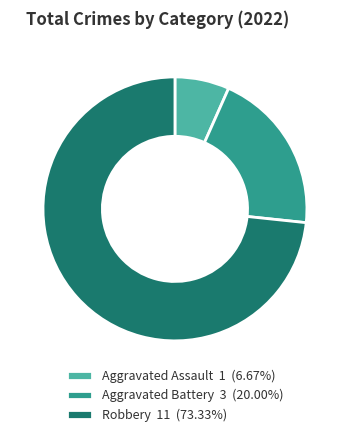

Combined, do Robbery 11 (73.33%) and Aggravated Assault 1 (6.67%) account for over 50%?

Yes